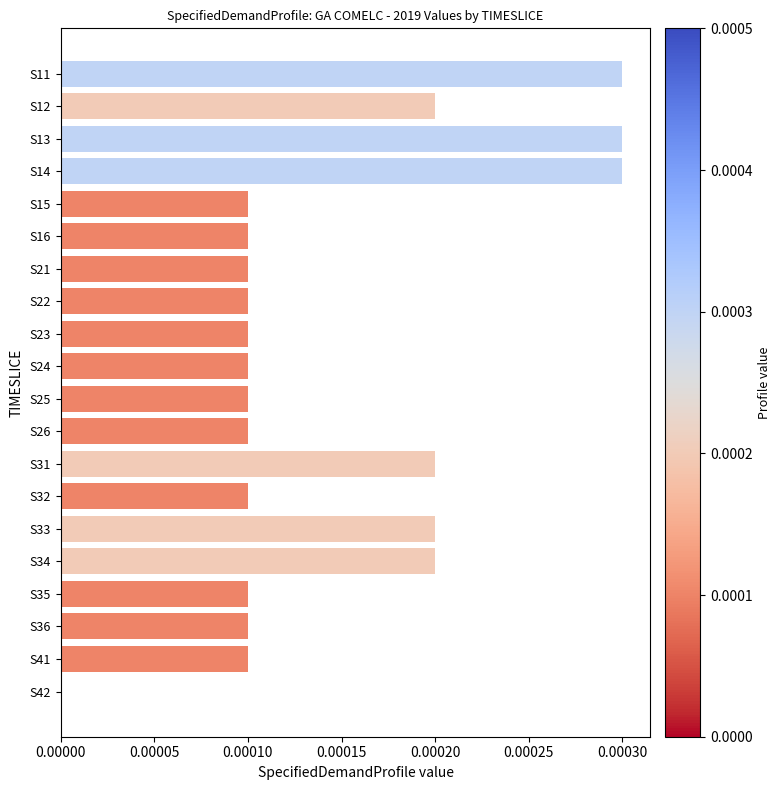

Which has a higher value, S16 or S34?

S34